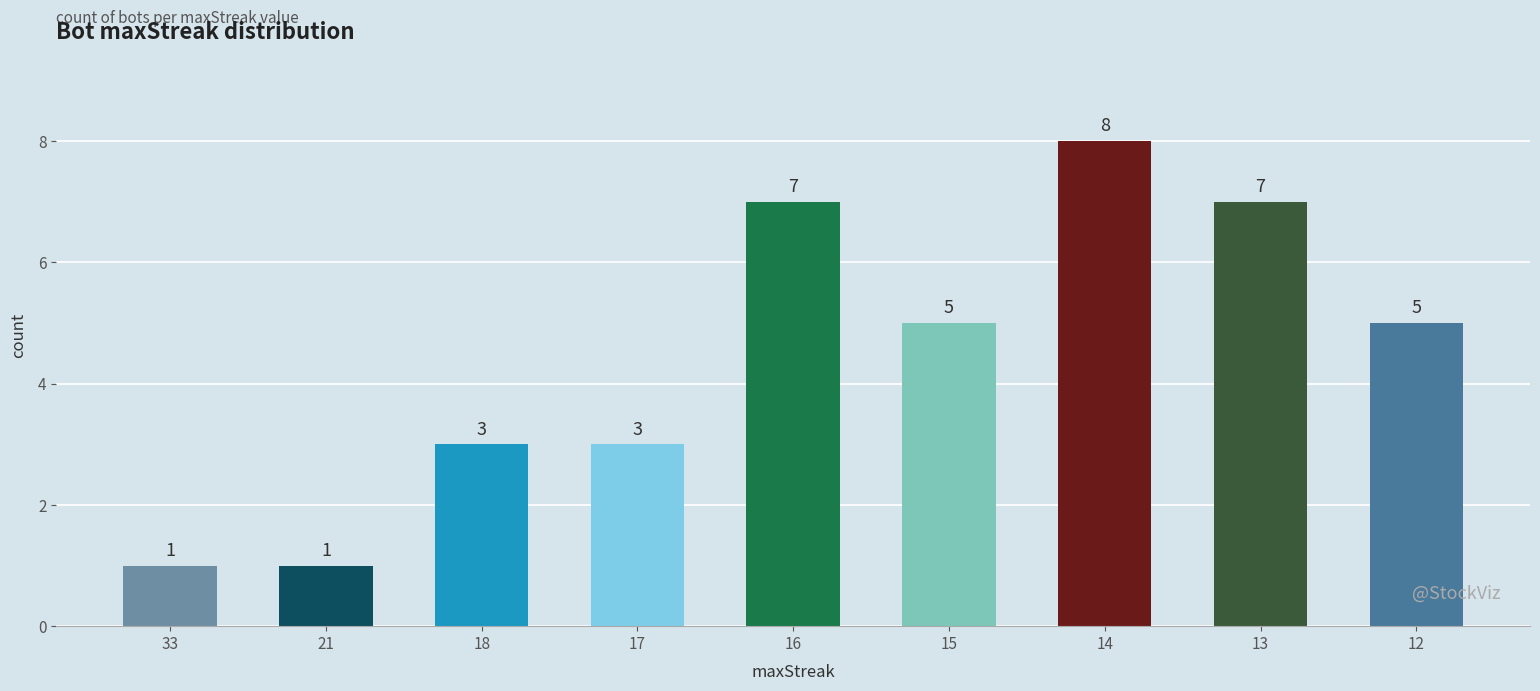

At which label does the data first exceed 5?

16